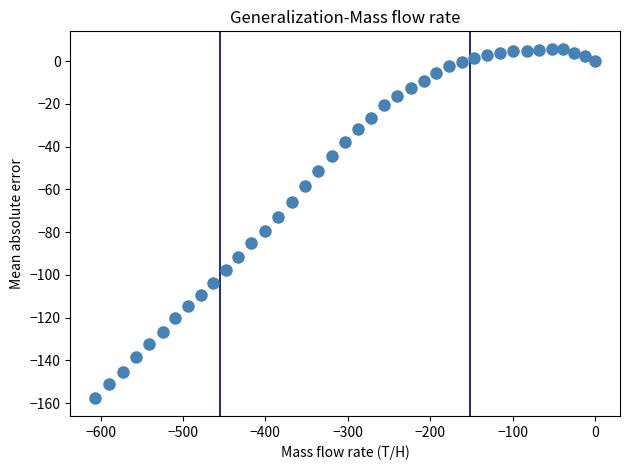

What is the range of X values (max minus min)?

606.5